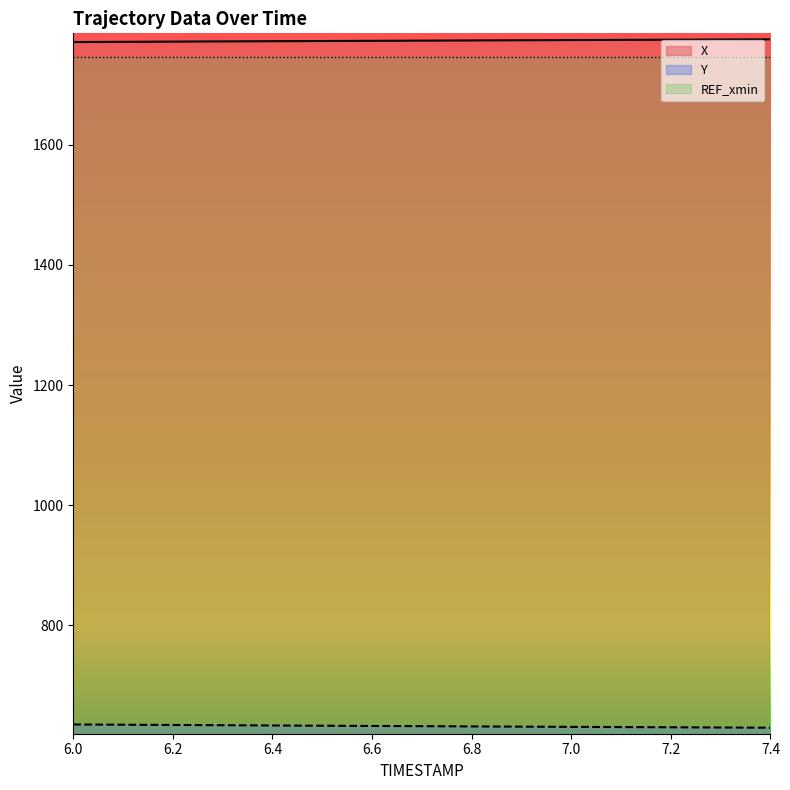

True or false: Y and X cross at least once.

False